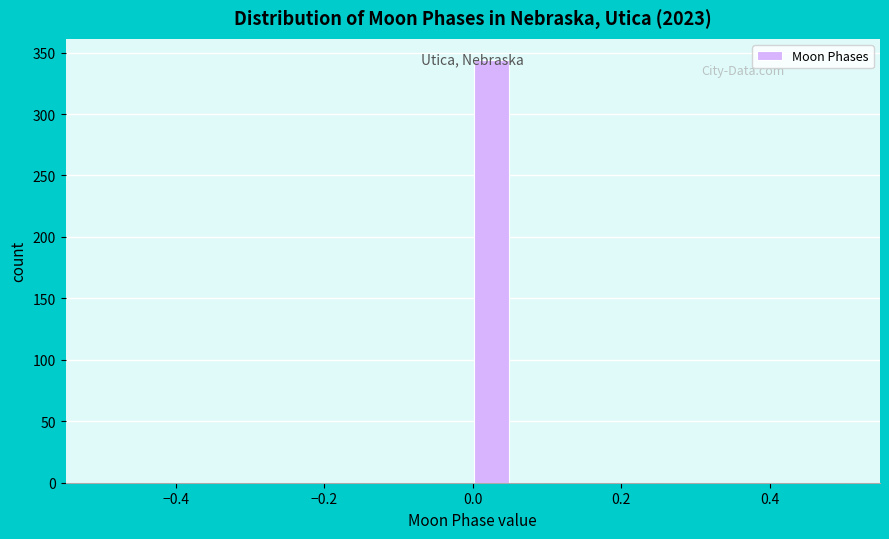

Read against the x-axis, roughly where is the centre of the tallest bar?

0.02